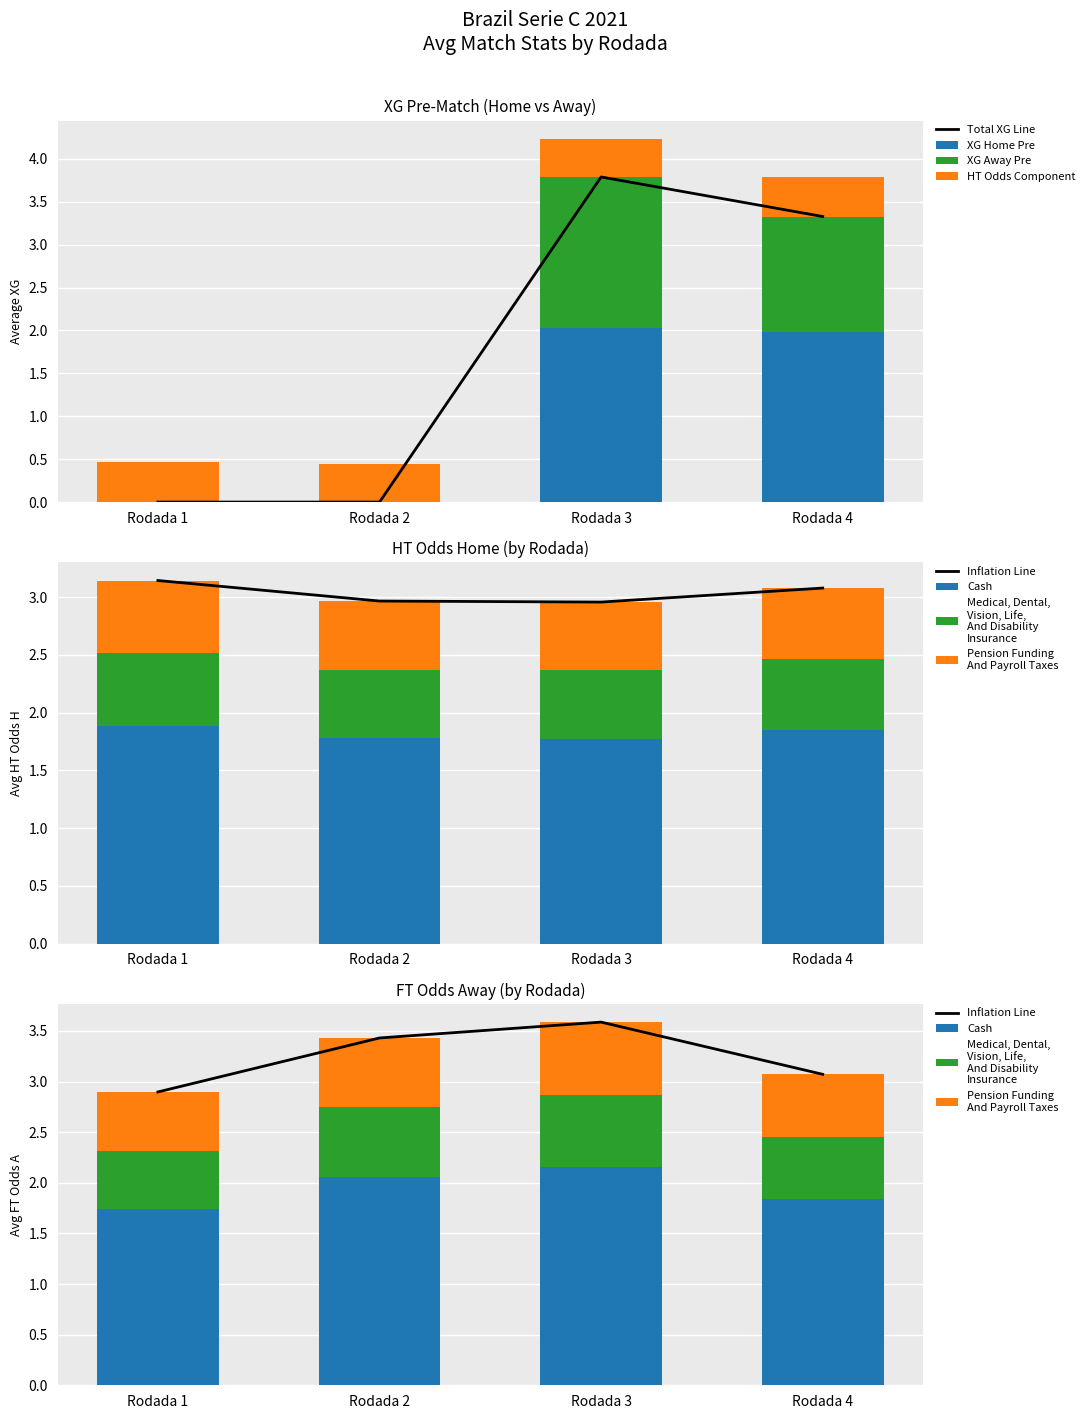

What is the maximum value for XG Home Pre?

2.0